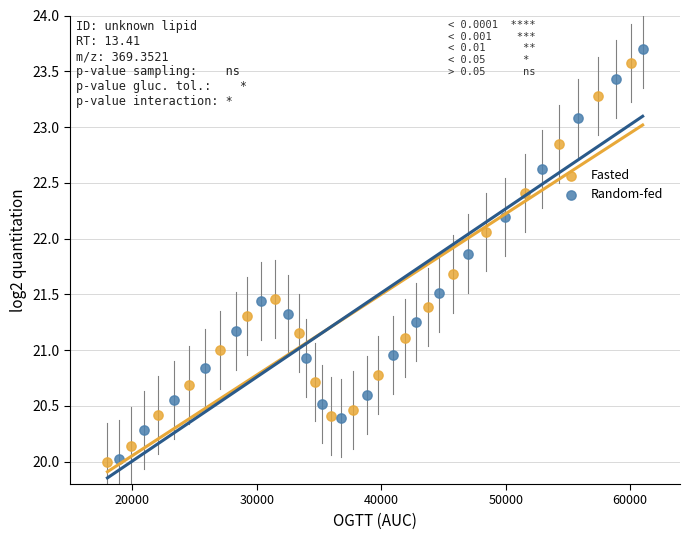

What are all the series names shown in the legend?

Fasted, Random-fed